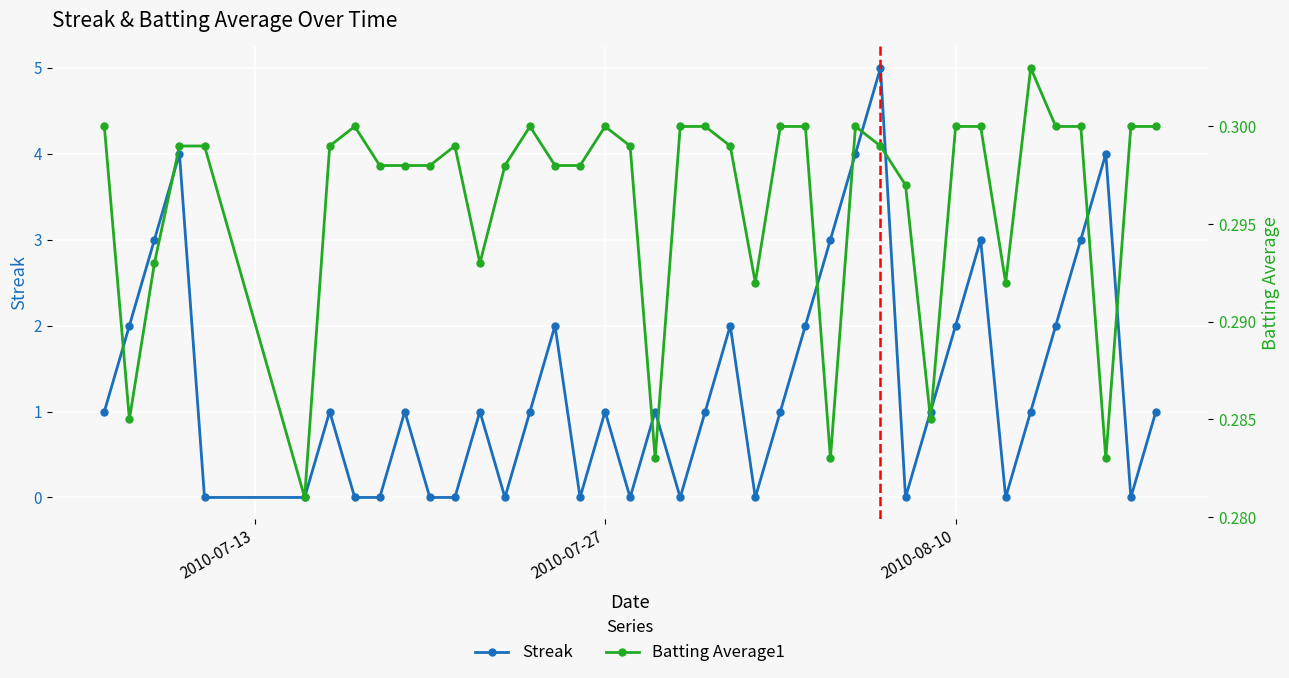

What is the maximum value for Streak?

5